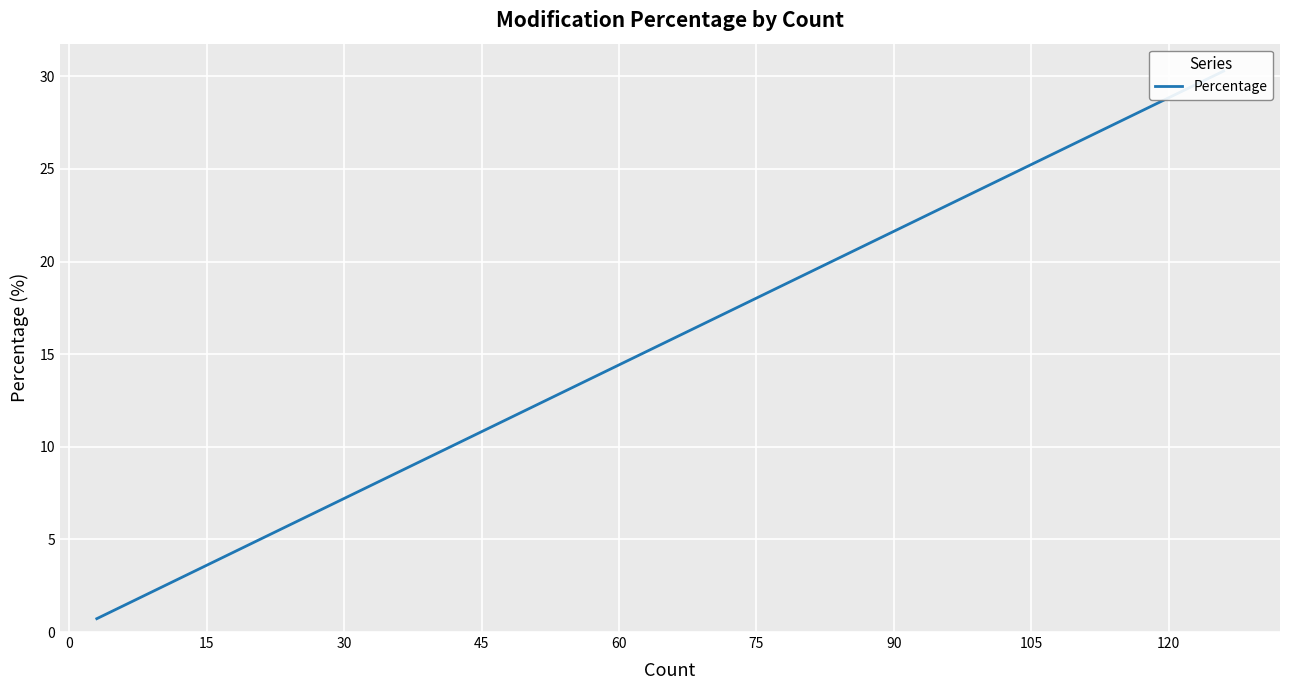

What is the value of the 7th point from the left?

2.6